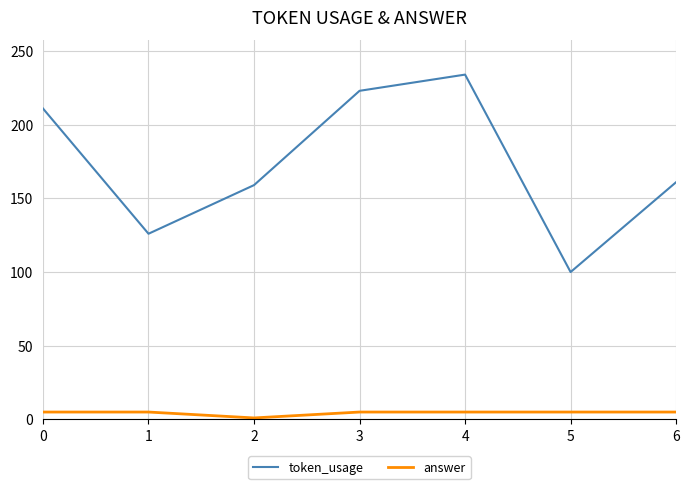

Is the value of token_usage at 4 greater than the value of answer at 3?

Yes